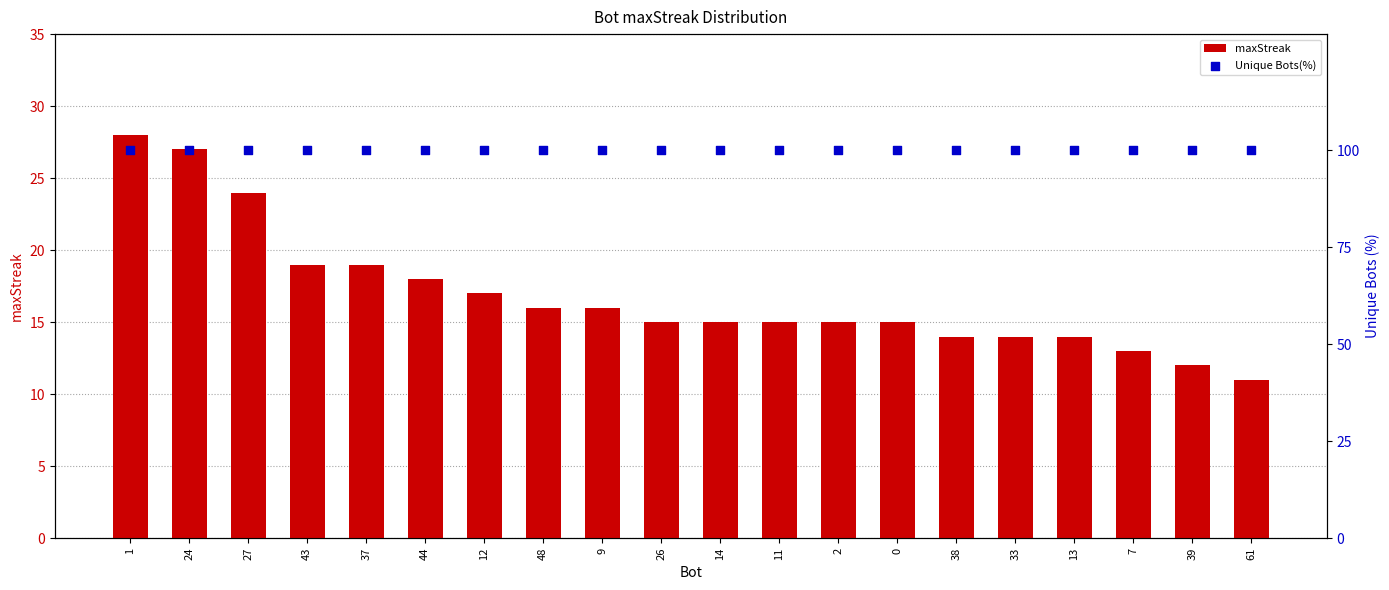

At how many categories does at least one series exceed 85?

20